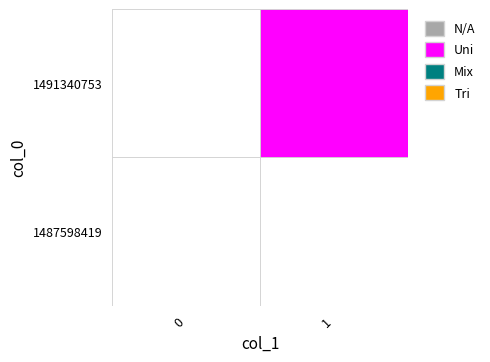

How many categories are shown in the chart?

2